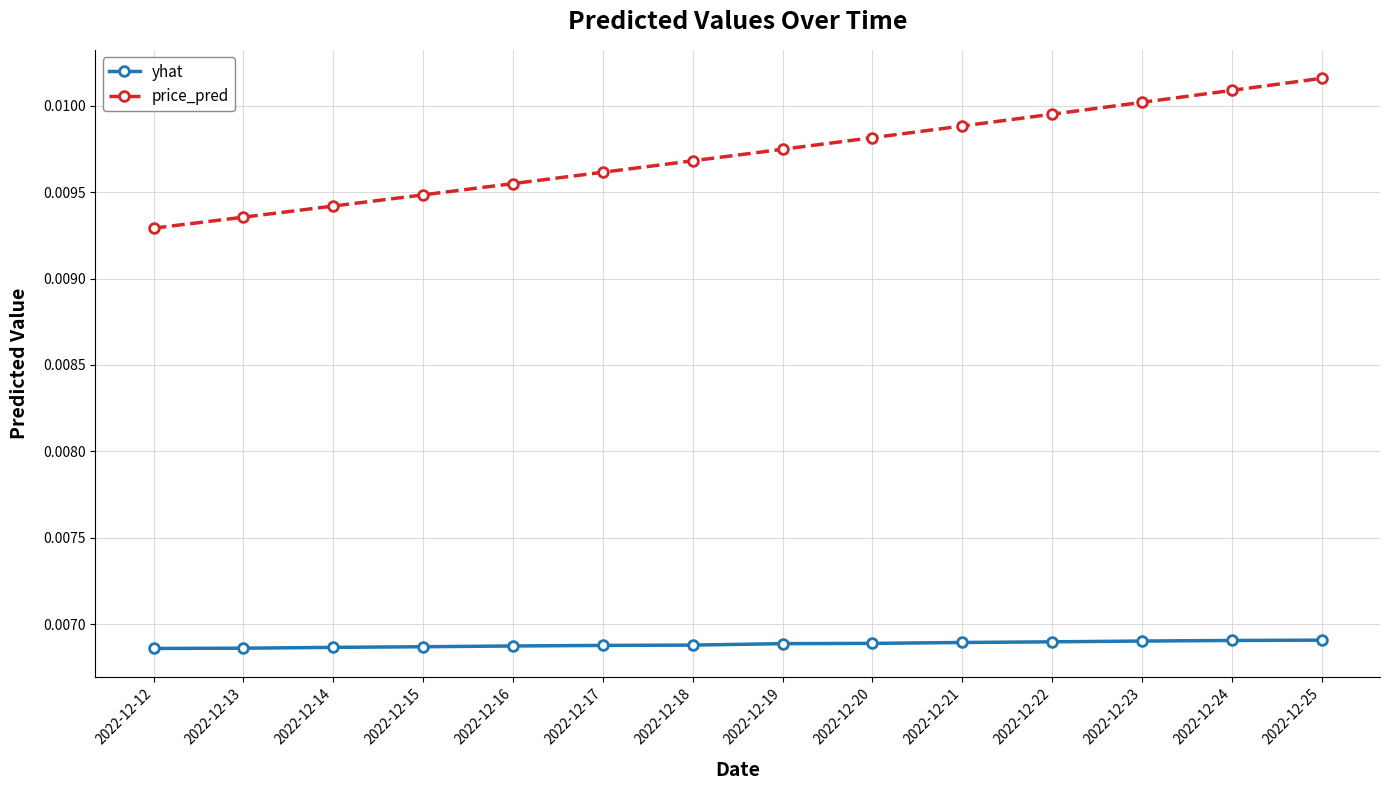

Rank the series by their average value, from highest to lowest.

price_pred, yhat